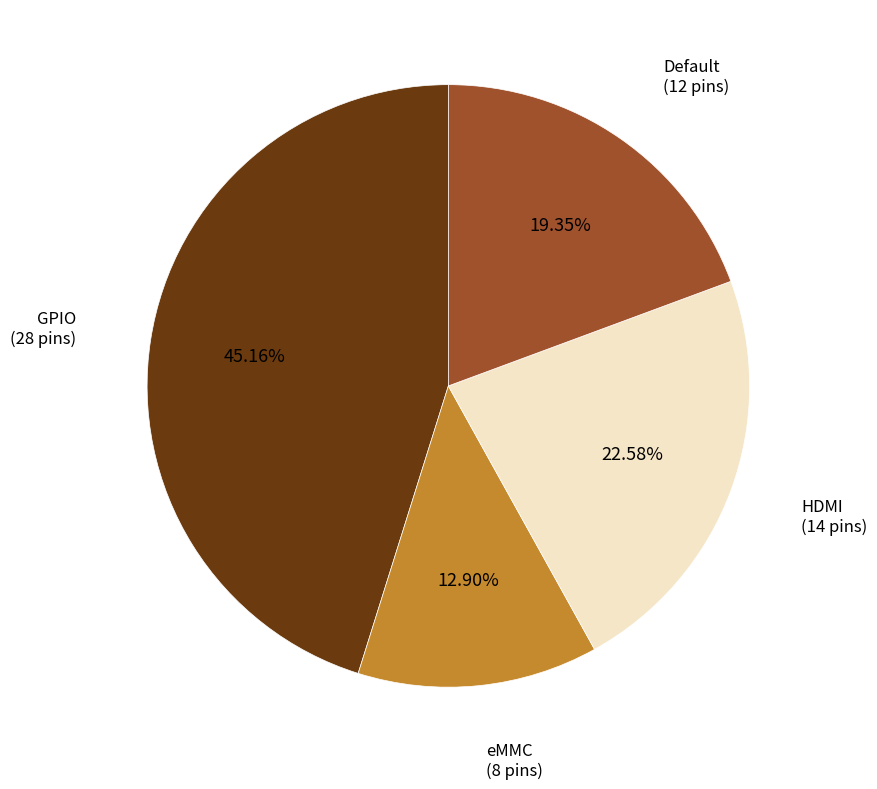

What is the largest slice in the pie chart?

GPIO